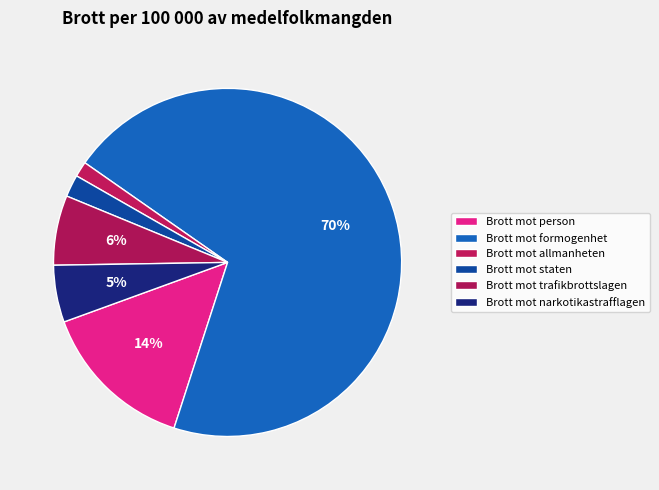

What is the majority slice?

Brott mot formogenhet